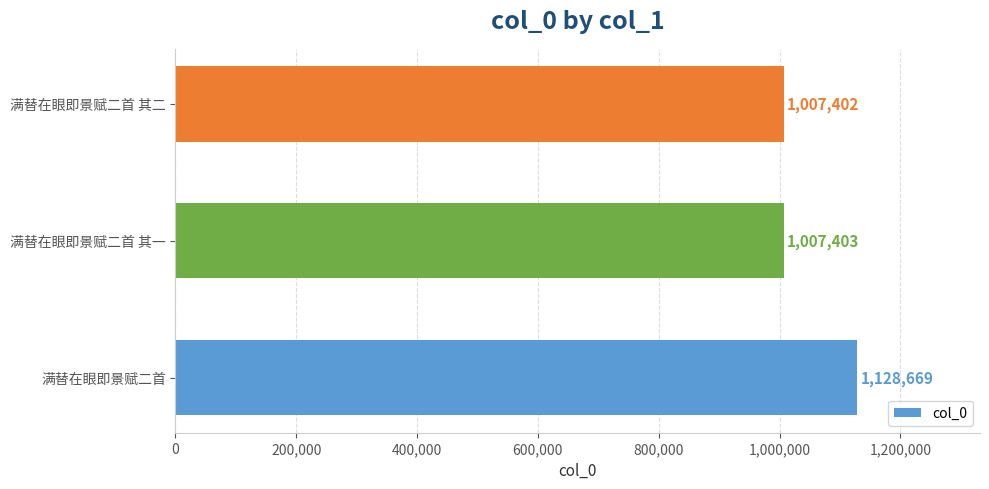

What is the average value?

1047825